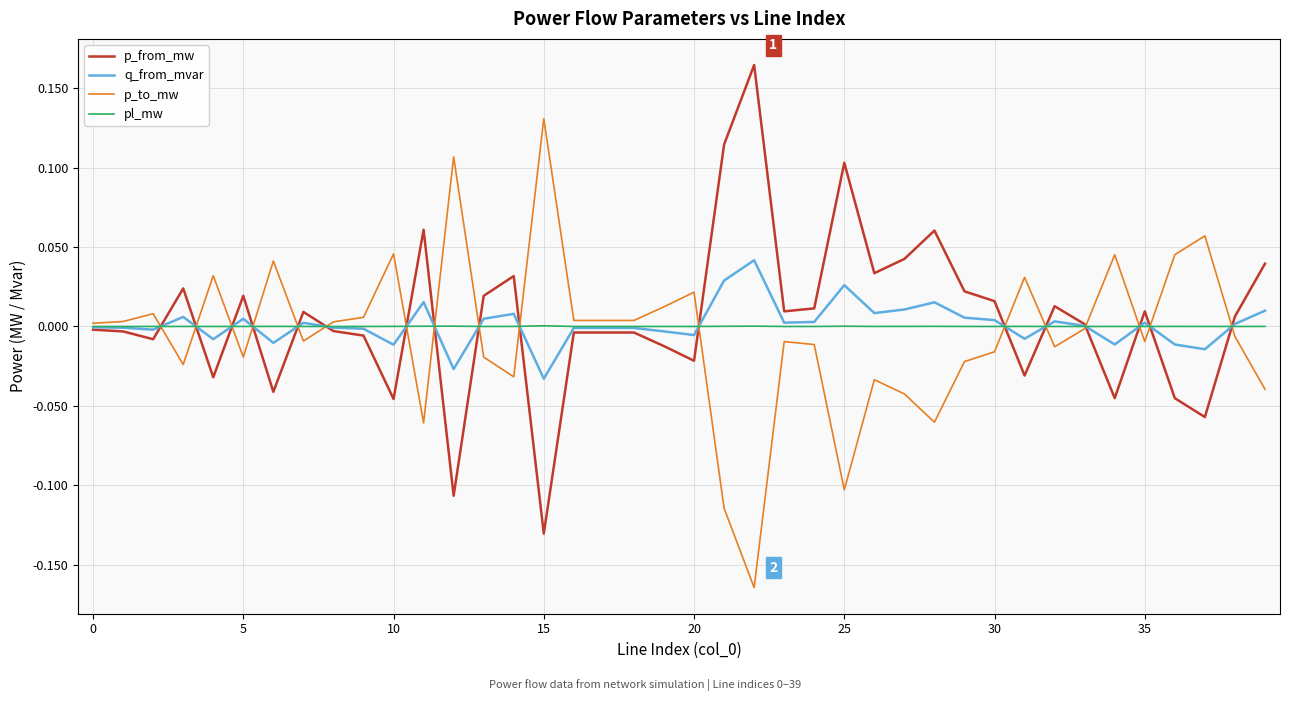

True or false: q_from_mvar and p_to_mw intersect in this chart.

True